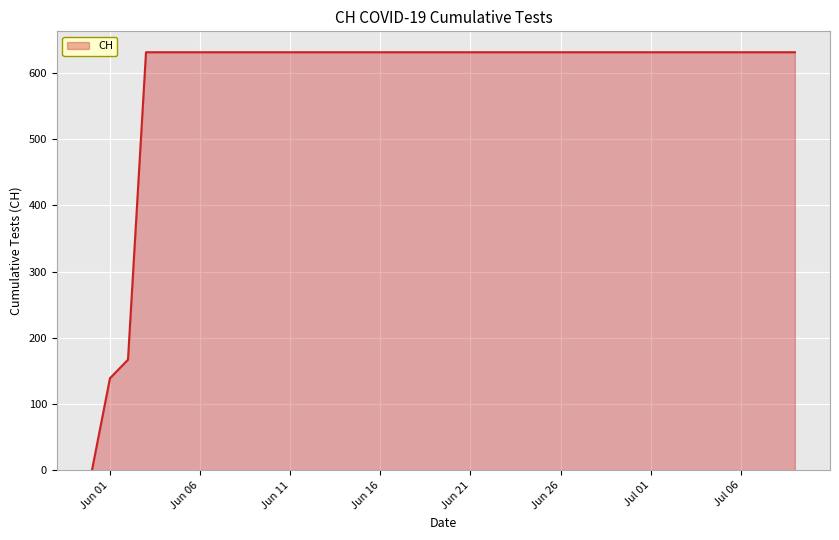

What is the difference between the maximum and minimum values?

631